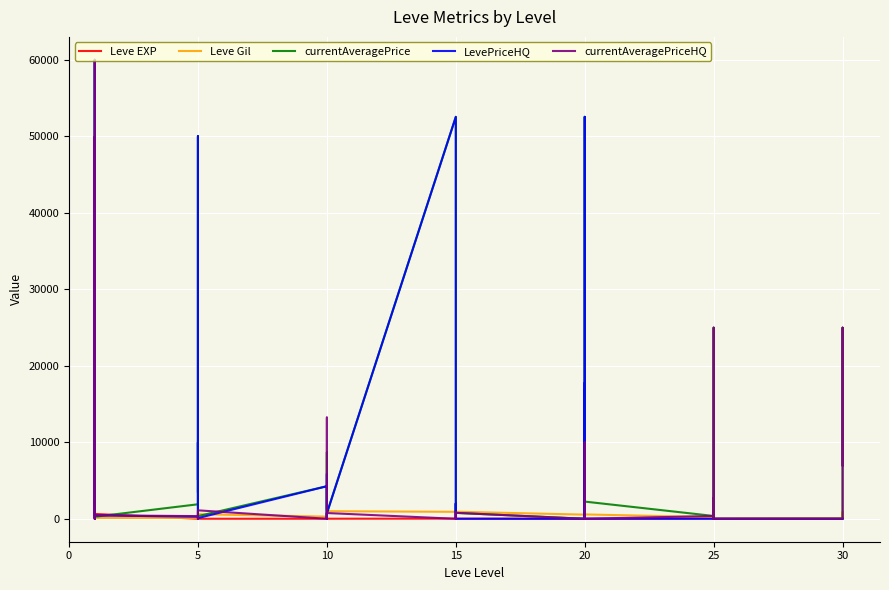

Reading right to left, what are all the values shown in this chart?

Leve EXP: 62	31	64	31	12	36	39	8	36	47	8	12	17	28	16	9	14	18	24	7	13	18	9	13	9	3	7	4	3	2	5	2	6	4	630	1	1	630	1	1
Leve Gil: 560	330	910	70	0	390	990	660	390	200	570	960	120	10	800	540	920	910	790	170	40	910	990	90	430	780	880	280	600	490	220	790	840	110	113	690	160	112	690	330
currentAveragePrice: 7000	24980	0	0	0	24980	0	2247	2724	367	2247	52545	0	16913	1990	0	773	727	1990	1432	900	52545	727	0	2132	8697	1172	4255	342	3515	9999	3432	50000	1894	267	2219	1893	60000	3763	1820
LevePriceHQ: 0	0	0	0	0	0	0	0	0	0	0	52545	0	17777	1990	0	0	724	1990	1499	0	52545	724	0	3000	5859	95	4255	88	5539	9999	5073	50000	272	448	60000	169	49975	0	151
currentAveragePriceHQ: 7000	24980	0	0	0	24980	0	2247	2724	367	0	0	0	10000	0	0	773	751	0	595	900	0	751	0	1698	13238	1441	0	1104	816	0	150	0	349	448	60000	169	49975	0	151